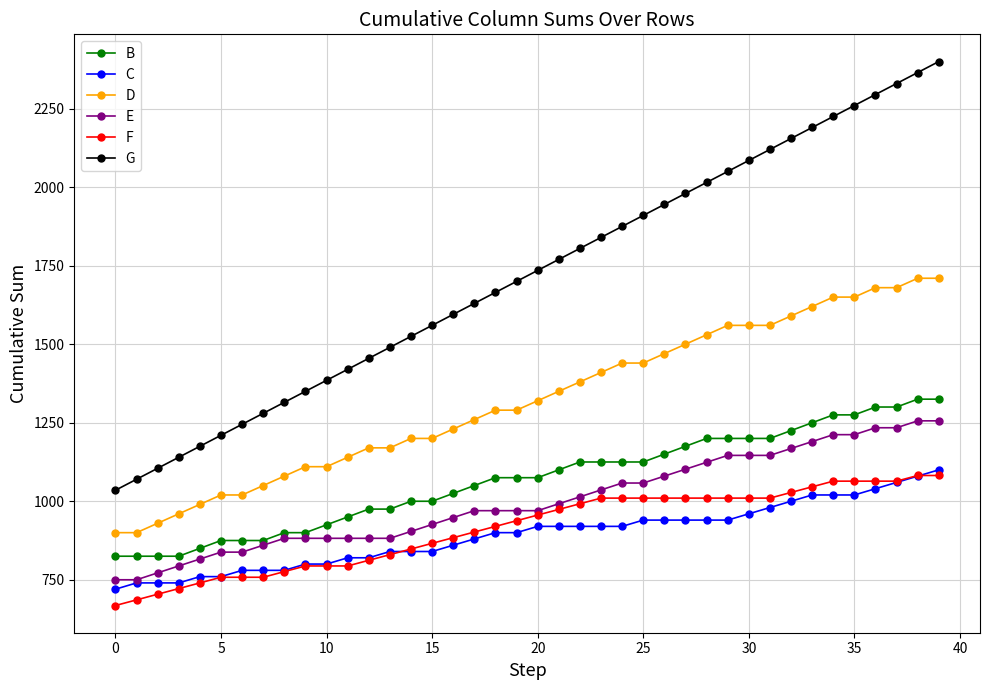

True or false: G and D cross at least once.

False